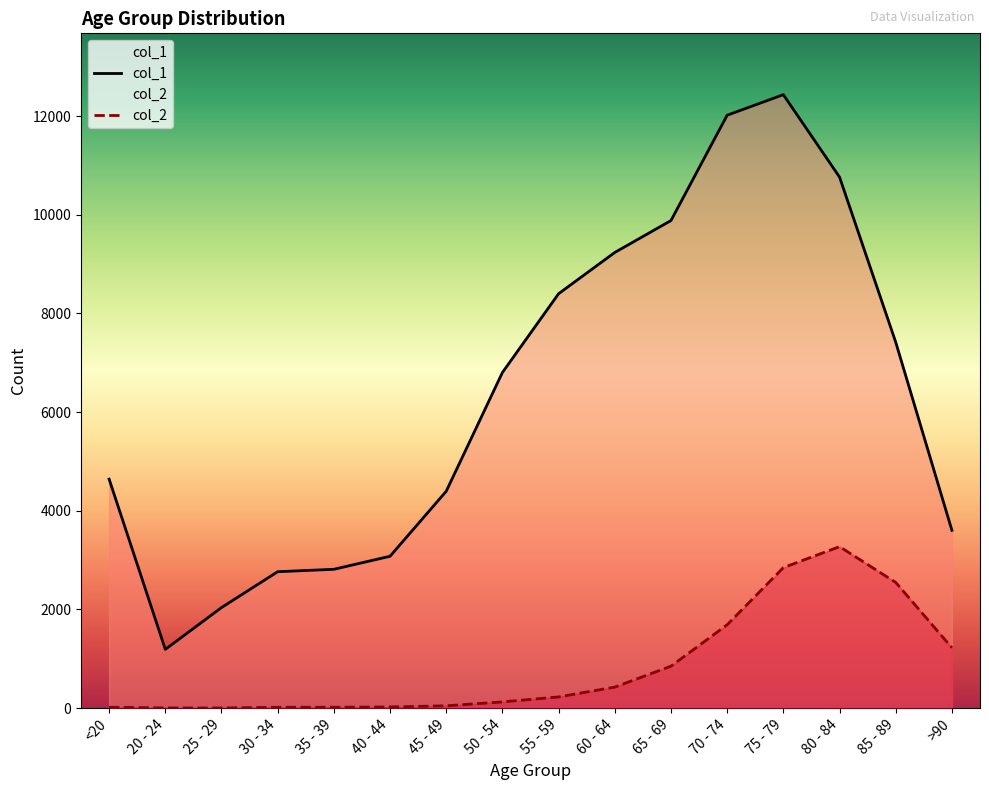

What is the label of the 1st point from the left?

<20